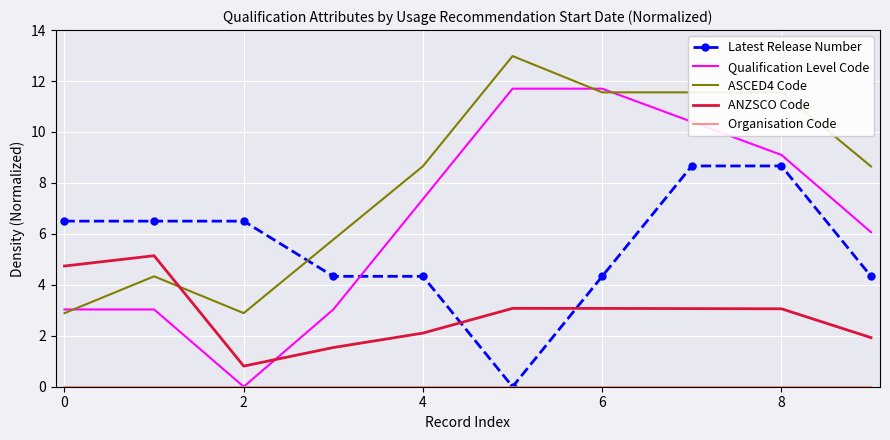

True or false: ASCED4 Code and ANZSCO Code cross at least once.

True